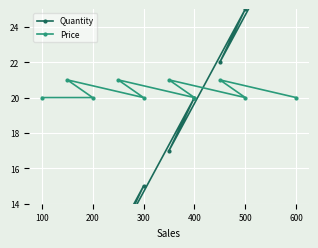

What is the highest value of the Price series?

21